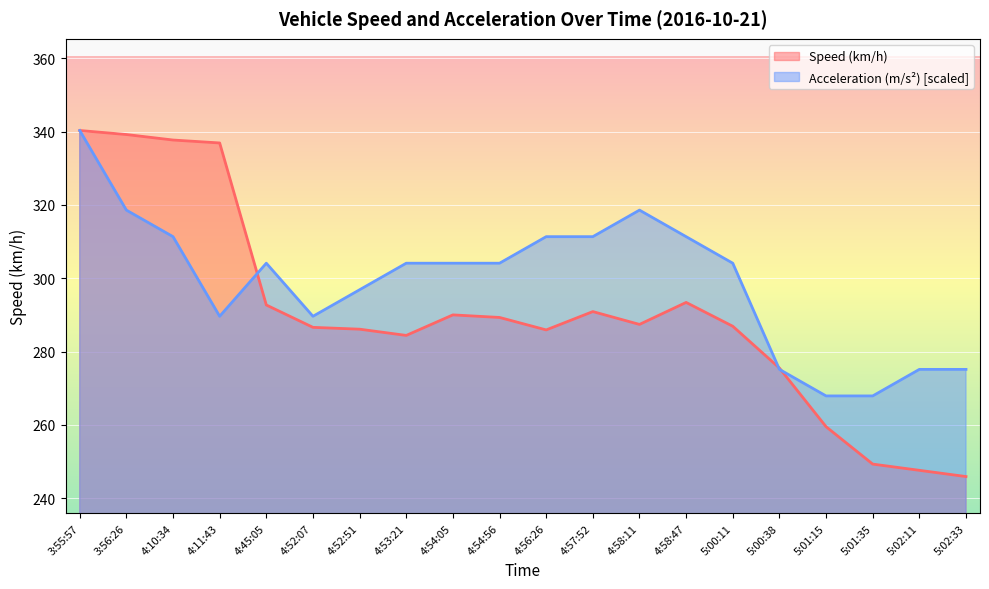

What is the sum of all Speed (km/h) values?

5805.5